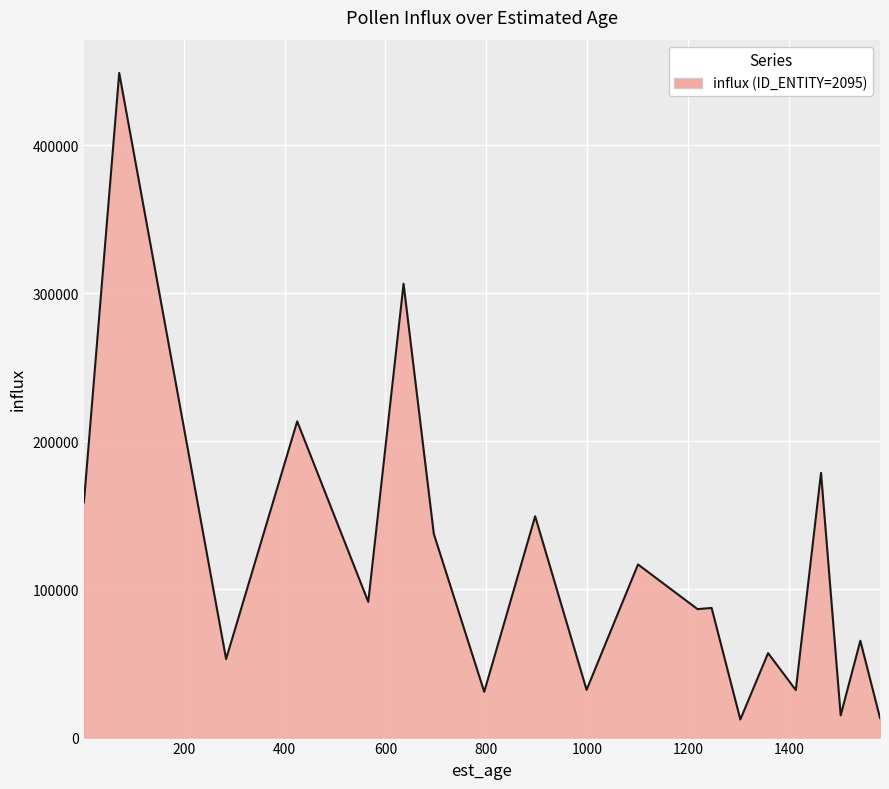

What is the smallest value displayed?

12209.1